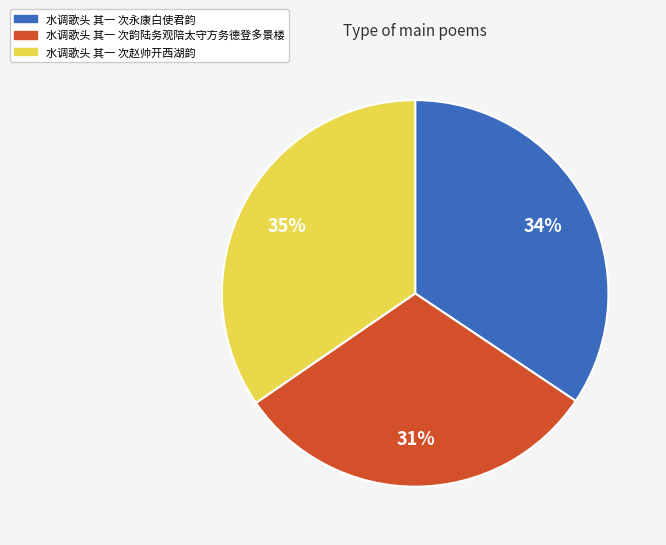

How many slices are in this pie chart?

3